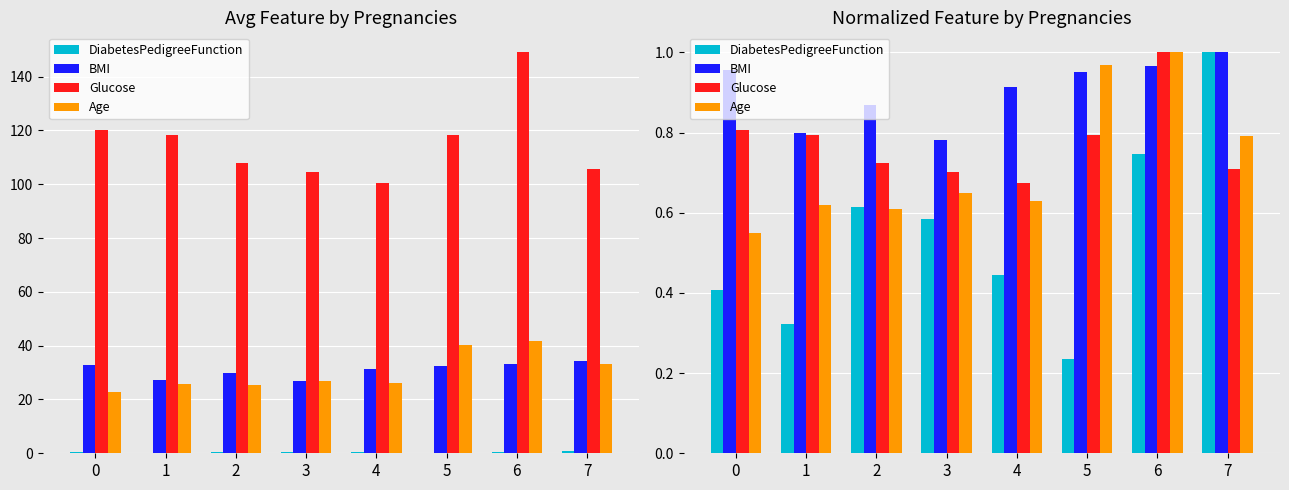

Count the number of data series in this chart.

4